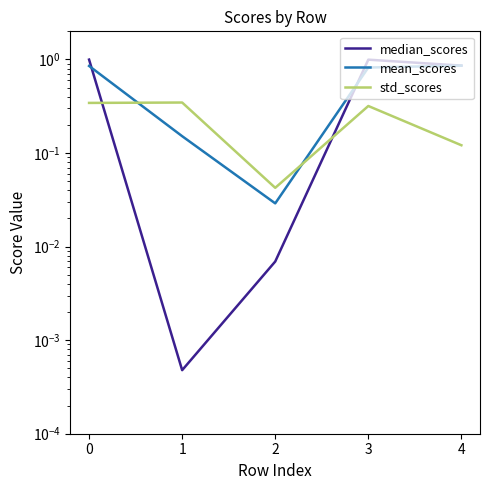

What is the difference between the maximum and minimum values in the median_scores series?

1.0